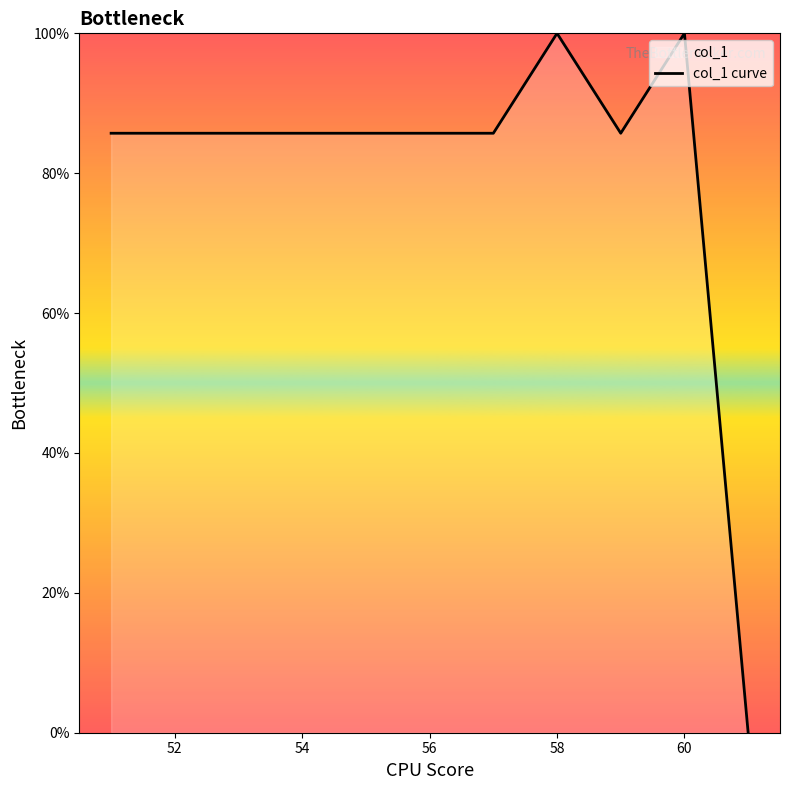

What is the maximum value shown in the chart?

100.0